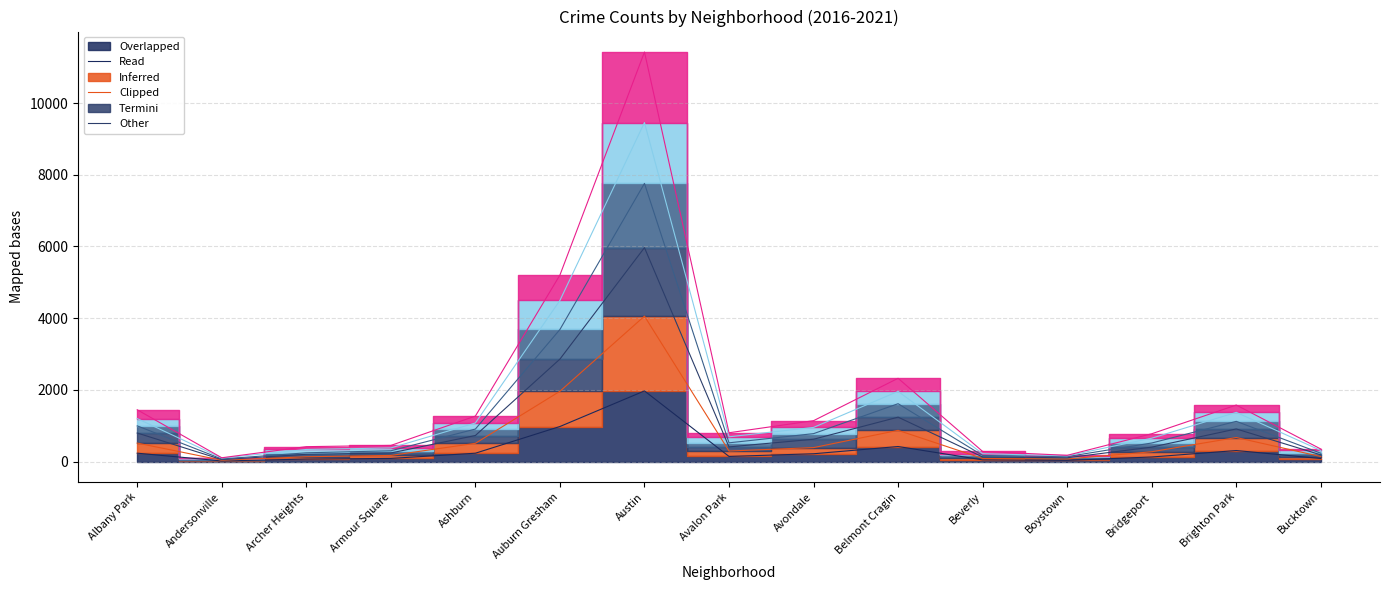

Rank the categories by 2017 value from highest to lowest.

Austin, Auburn Gresham, Belmont Cragin, Brighton Park, Albany Park, Ashburn, Avondale, Avalon Park, Bridgeport, Armour Square, Bucktown, Archer Heights, Beverly, Boystown, Andersonville